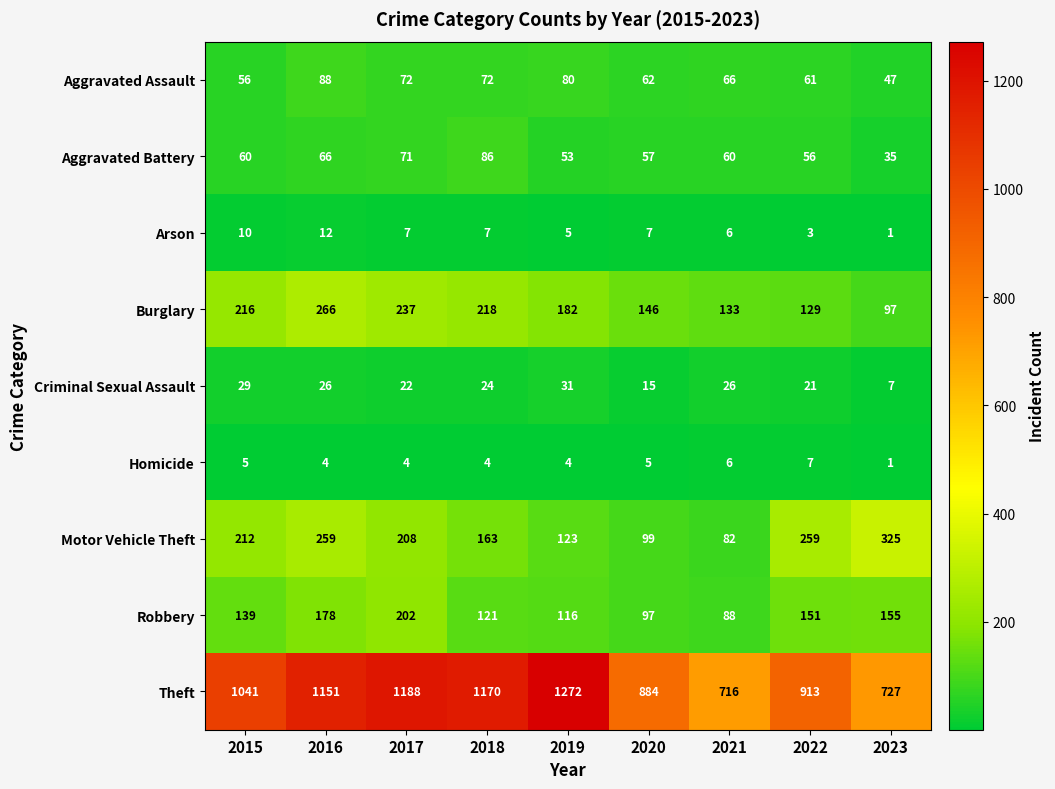

What is the highest value of the Motor Vehicle Theft series?

325